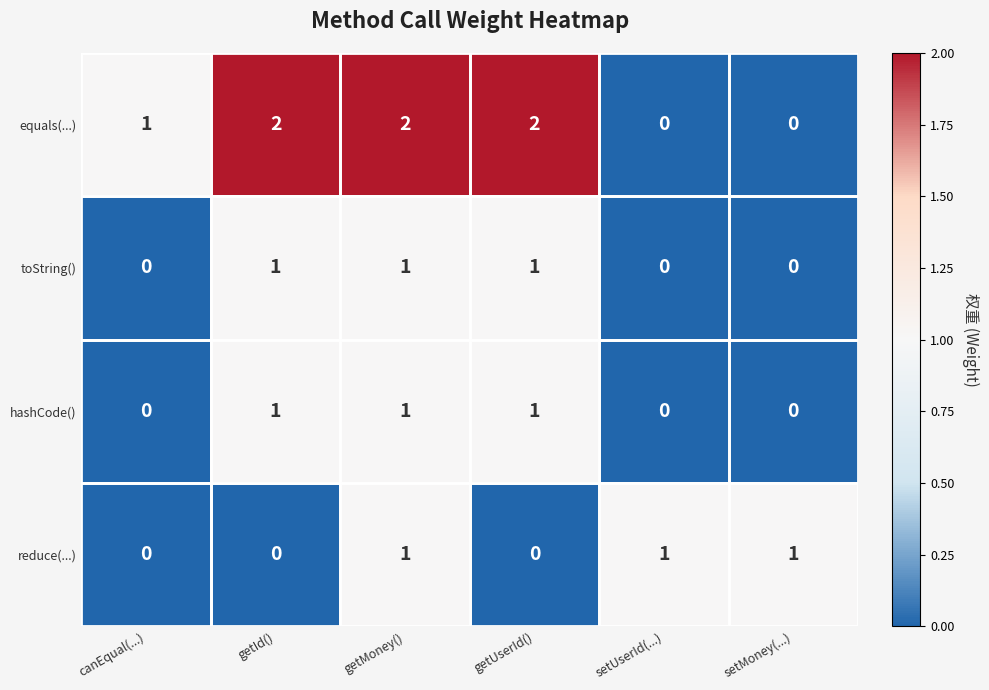

Count the hashCode() values in the range 0 to 1.

6